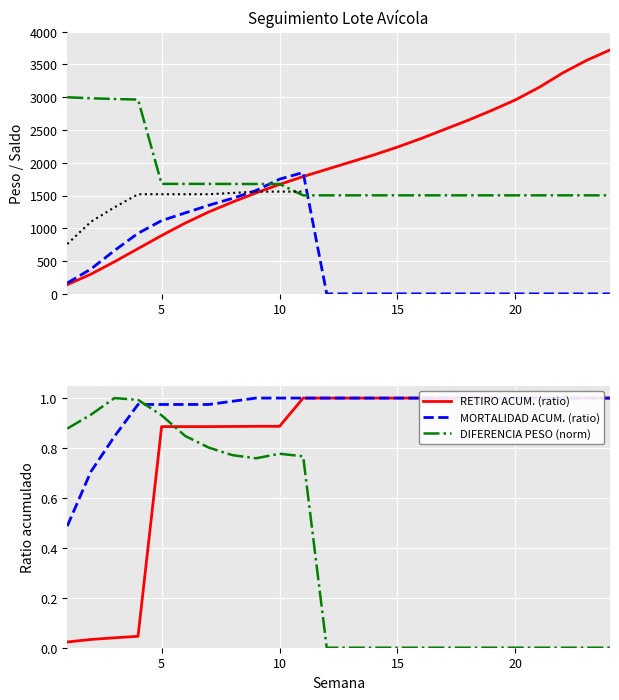

At which category is the sum across all series the highest?

24